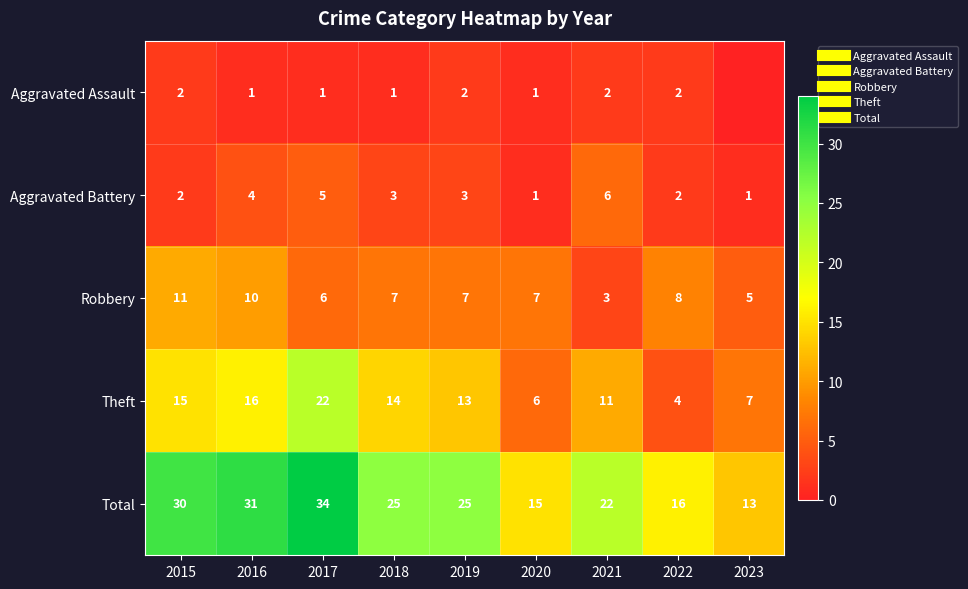

Between 2018 and 2019, which series saw the biggest shift?

Aggravated Assault